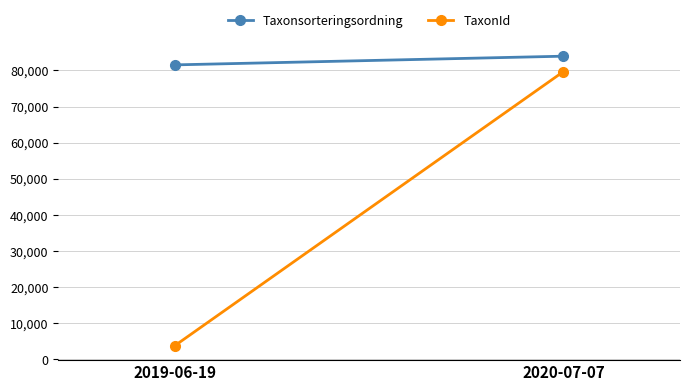

Reading left to right, list all the values displayed in this chart.

Taxonsorteringsordning: 81542.5	83950.0
TaxonId: 3821.0	79685.6